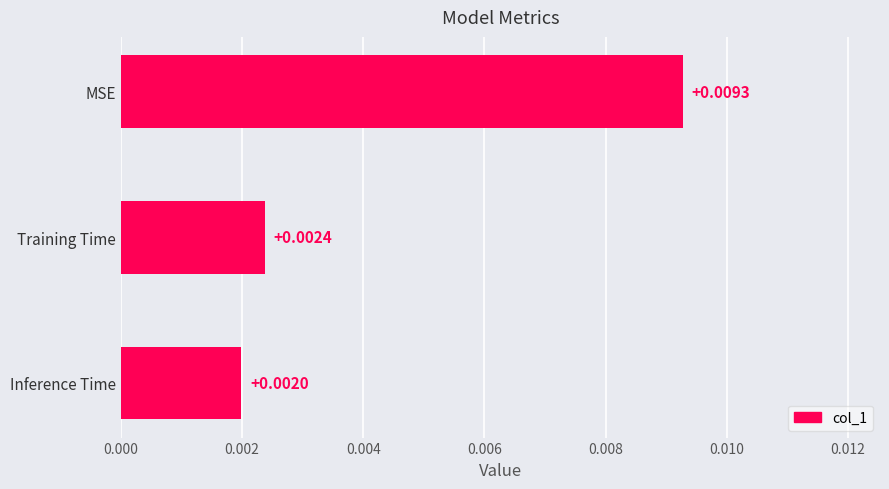

Which has a higher value, Inference Time or MSE?

MSE